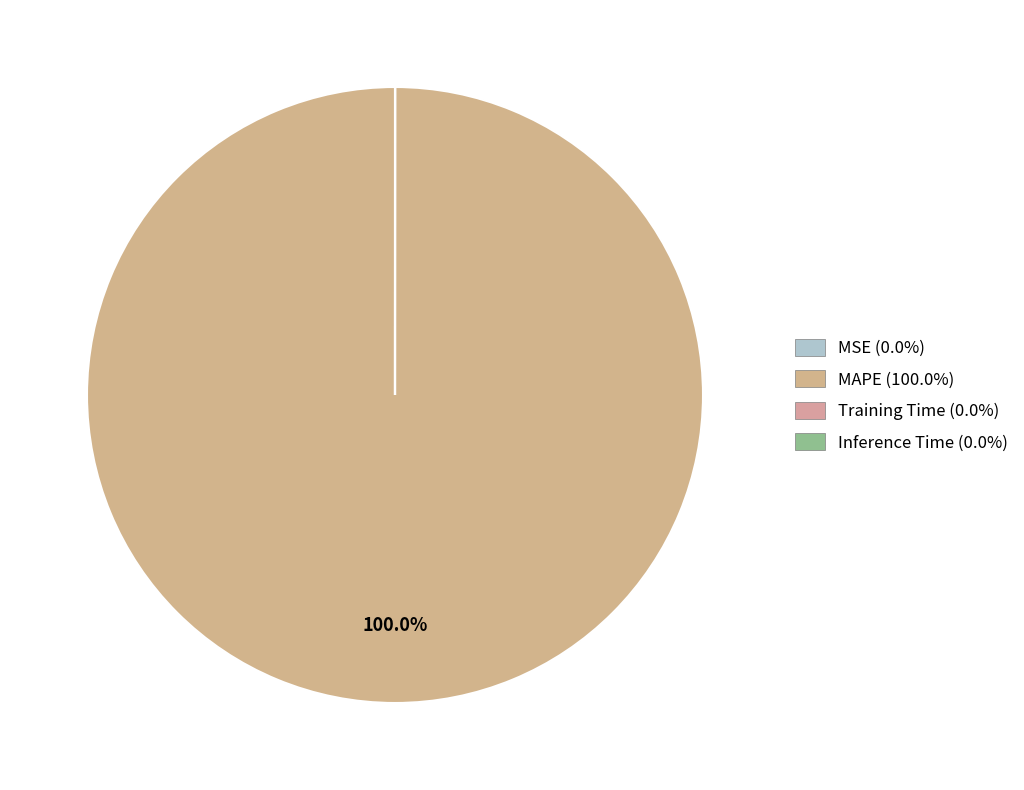

Rank the categories by value from lowest to highest.

MSE, Inference Time, Training Time, MAPE